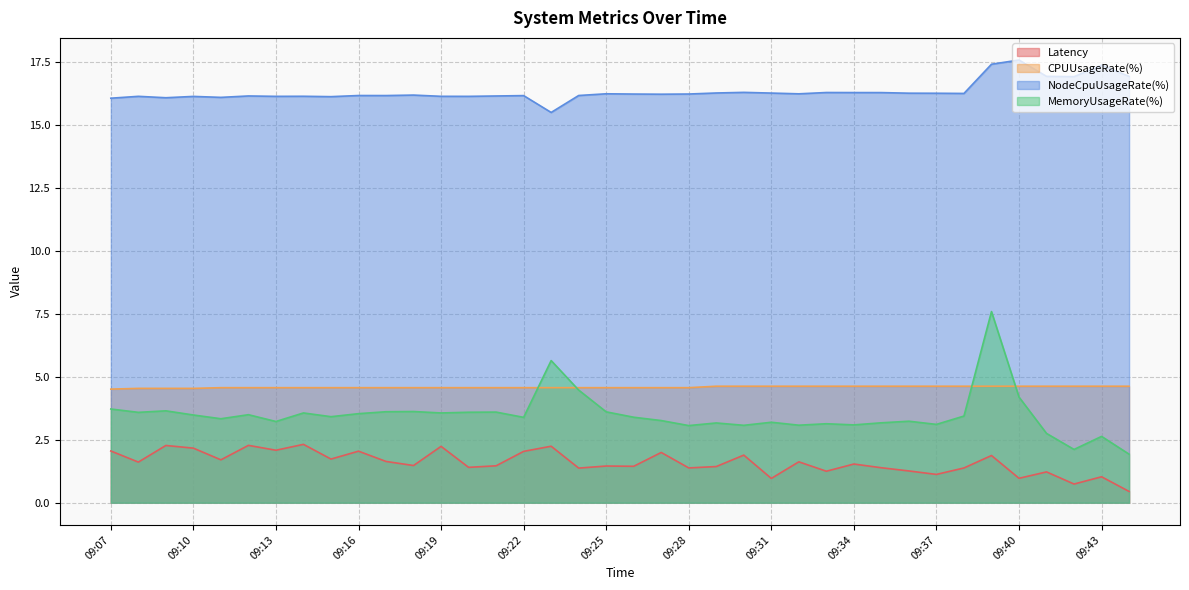

How many data points in NodeCpuUsageRate(%) are above 16?

37